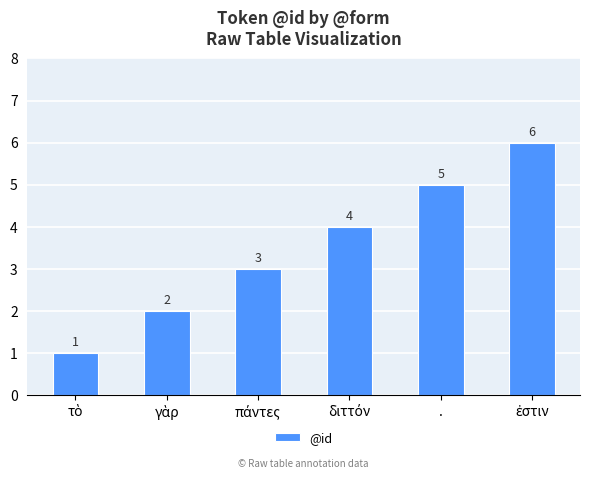

What is the difference between the maximum and minimum values?

5